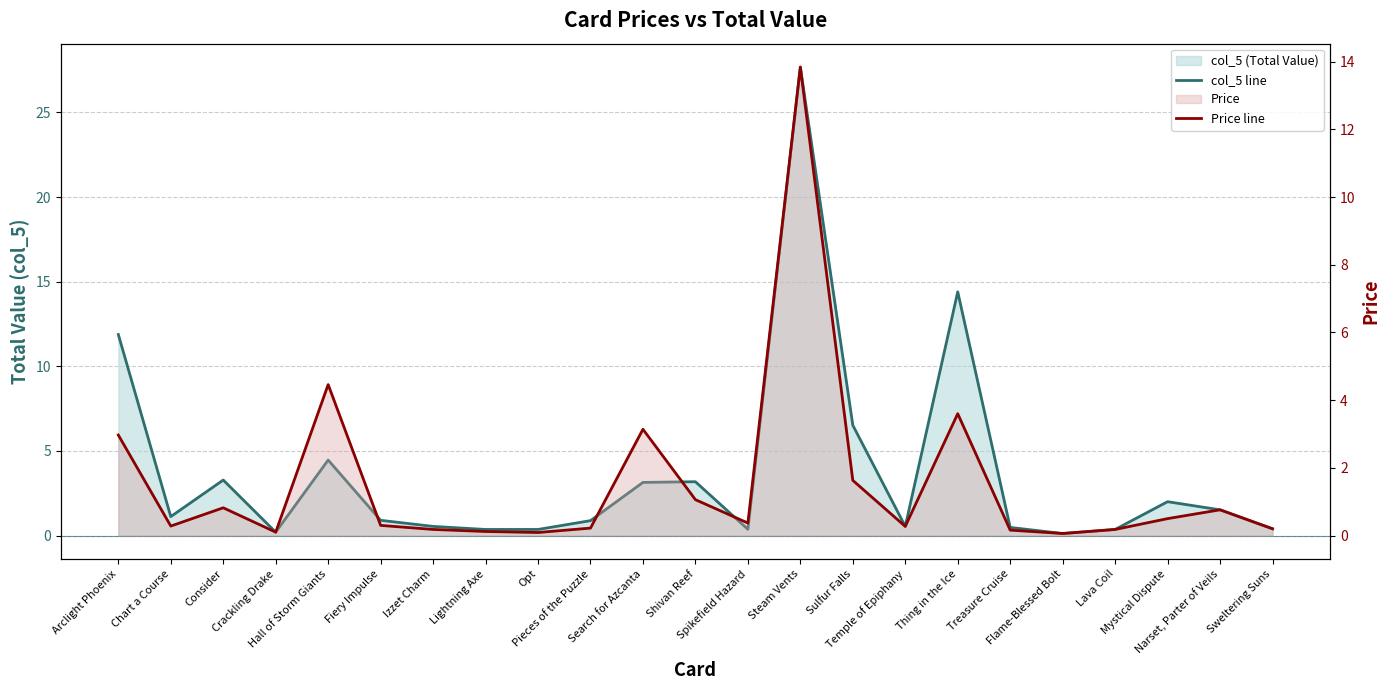

At which category is the sum across all series the highest?

Steam Vents